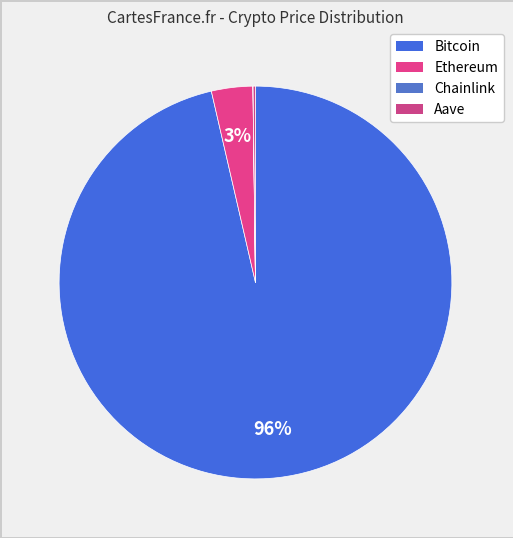

How many slices are in this pie chart?

4